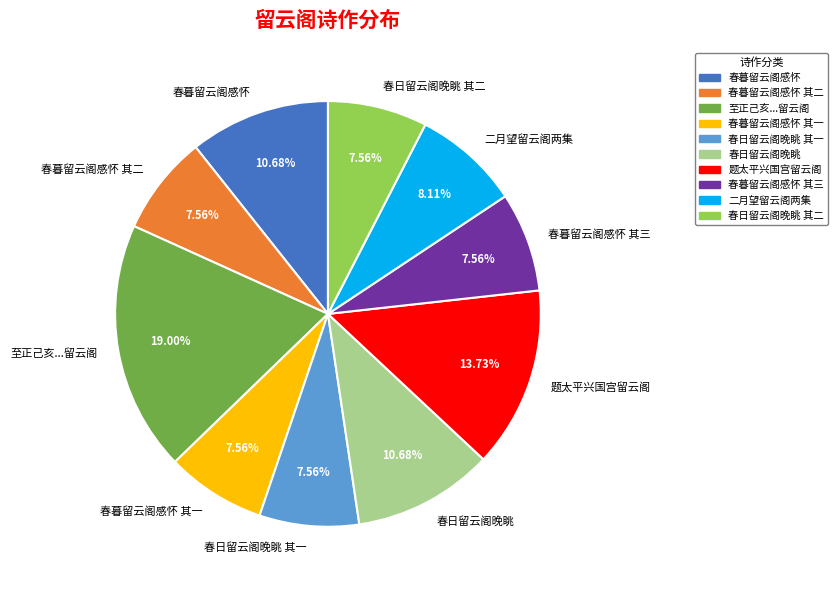

Which category has the biggest portion of the pie?

至正己亥...留云阁